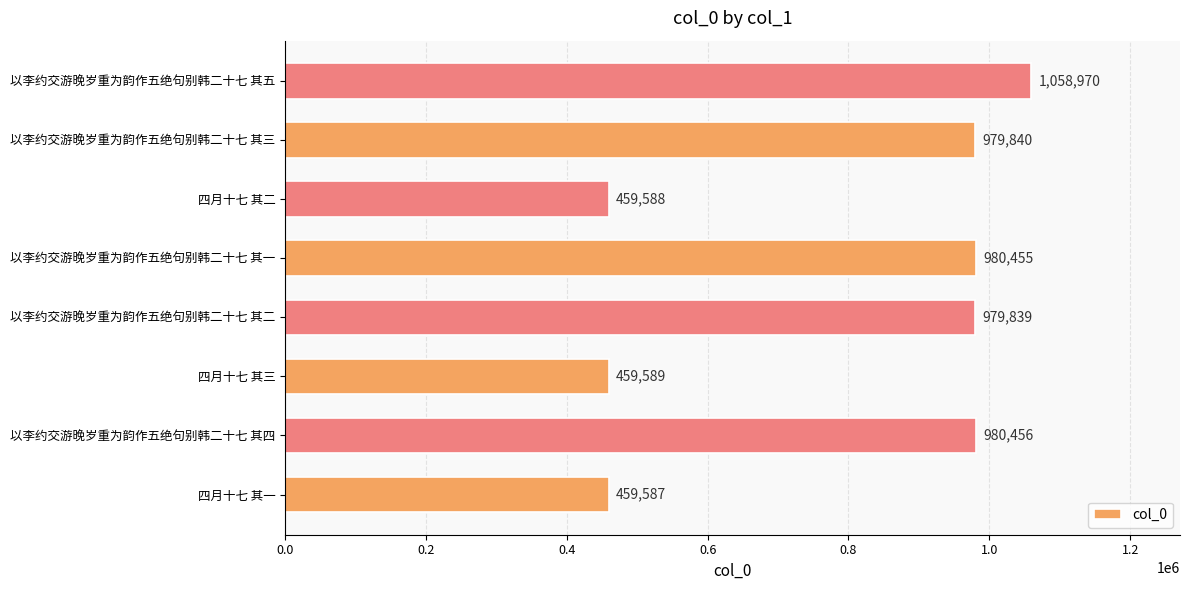

What is the difference between the maximum and minimum values?

599383